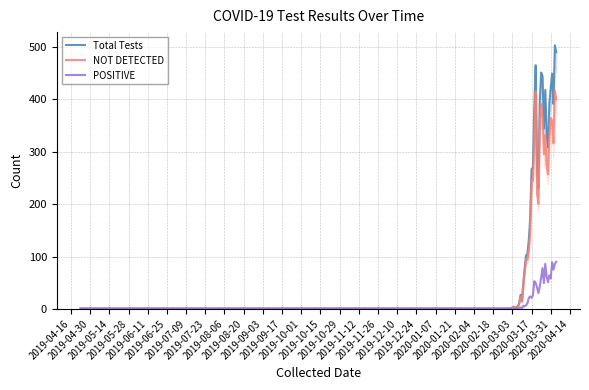

What is the highest value of the POSITIVE series?

90